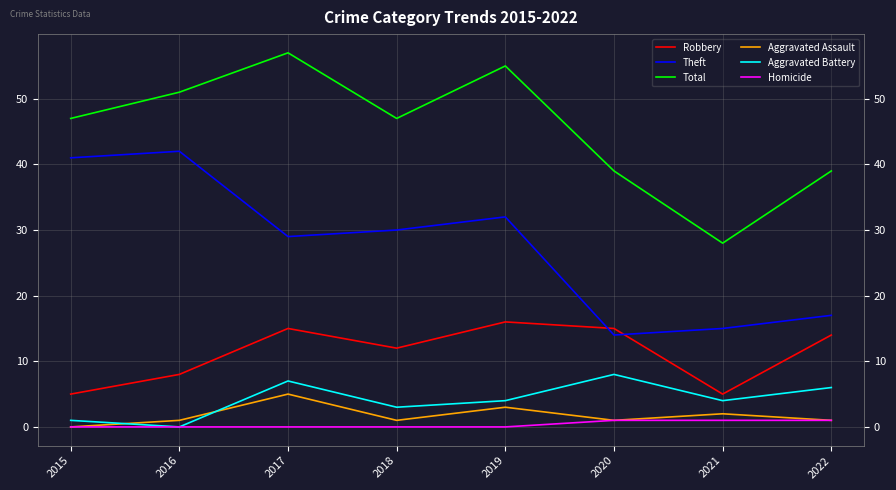

Which series has the largest total across all categories?

Total